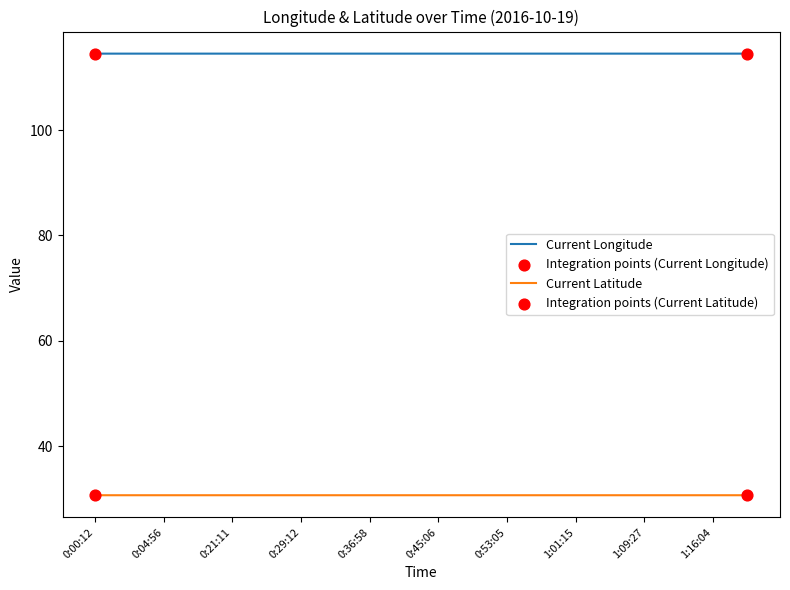

Which series has the largest total across all categories?

Current Longitude